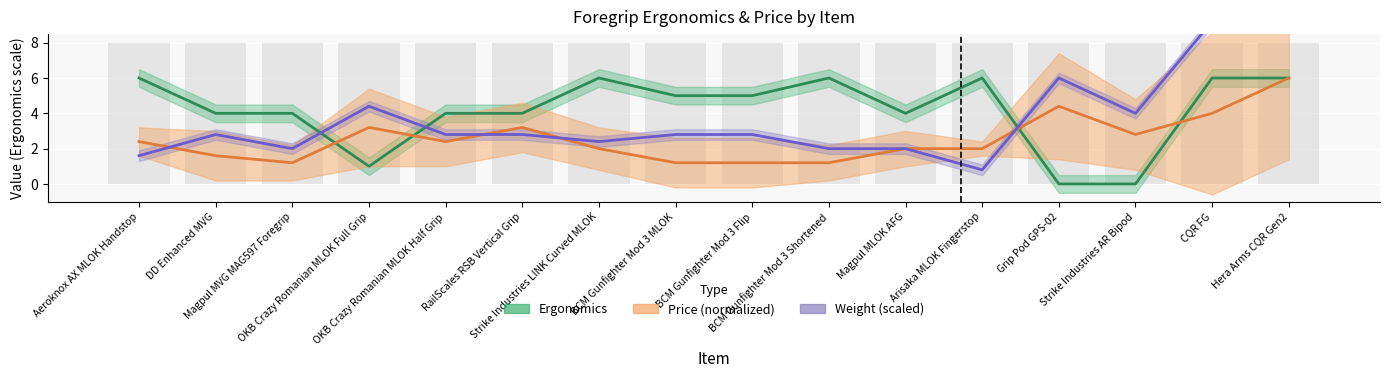

Which series has the largest total across all categories?

Ergonomics